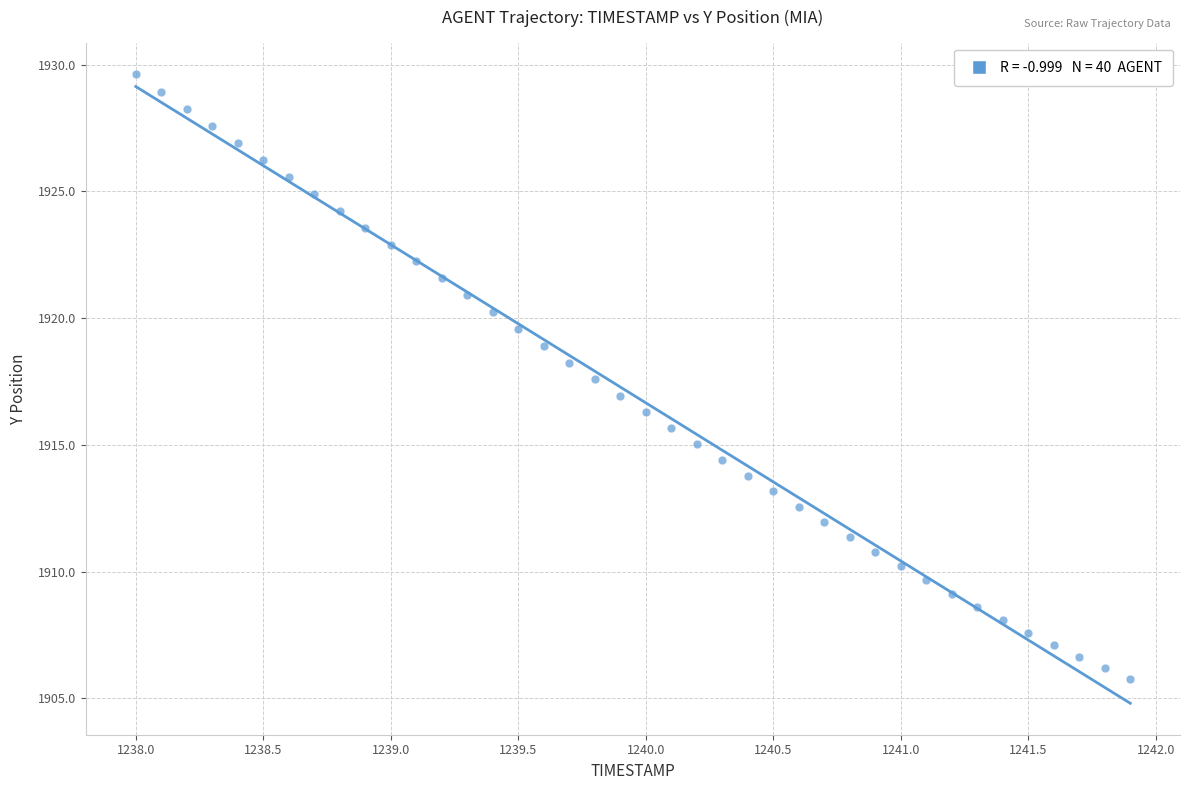

What is the range of X values (max minus min)?

3.9